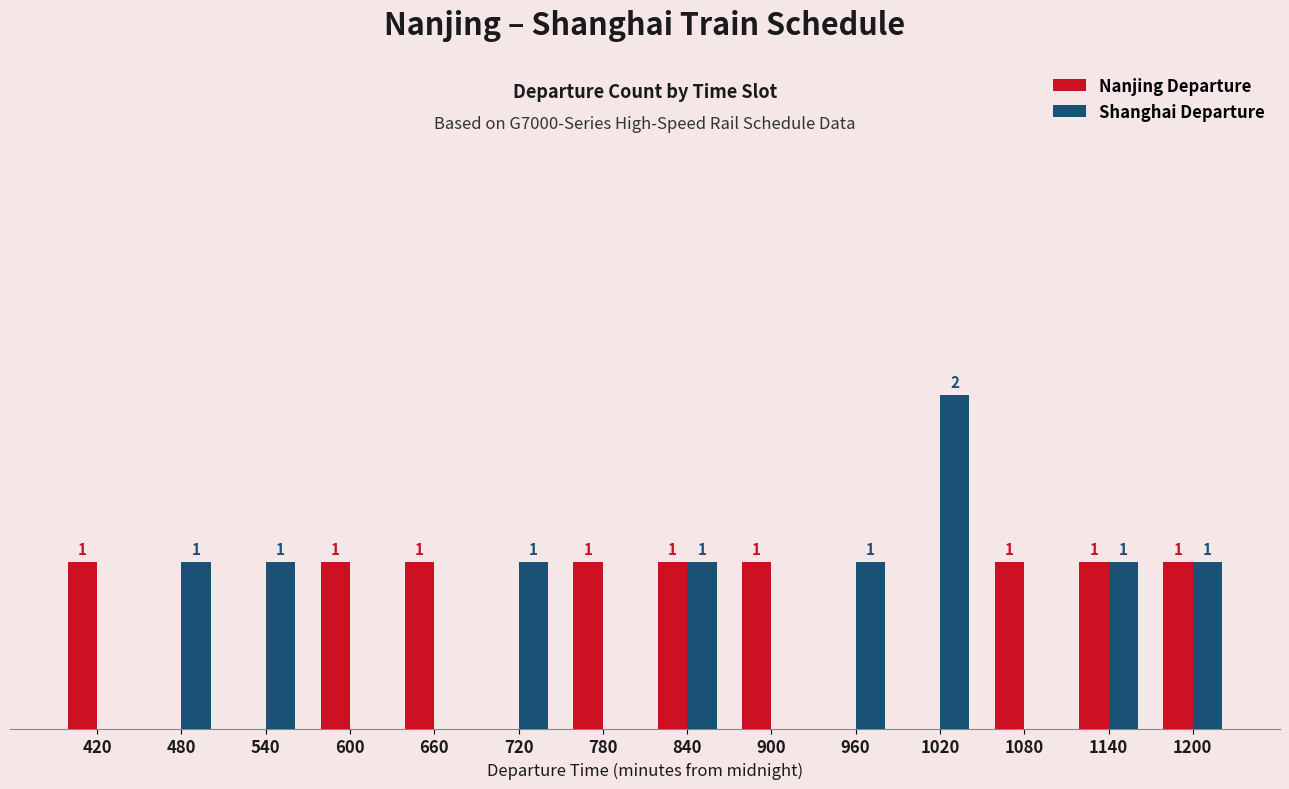

Is the value of Shanghai Departure at 420 greater than the value of Nanjing Departure at 1080?

No